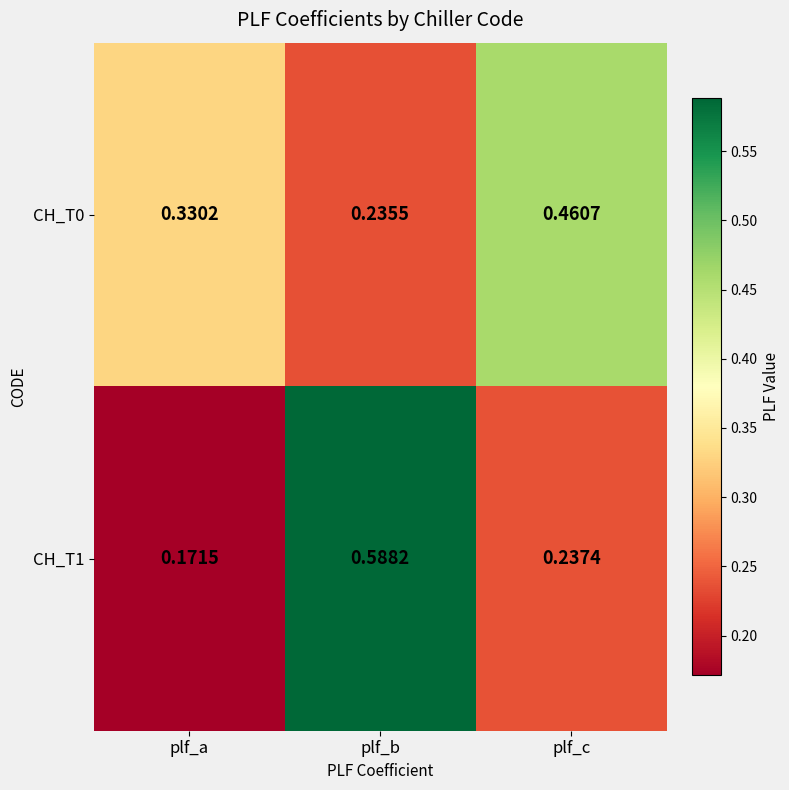

At which category is the sum across all series the highest?

plf_b